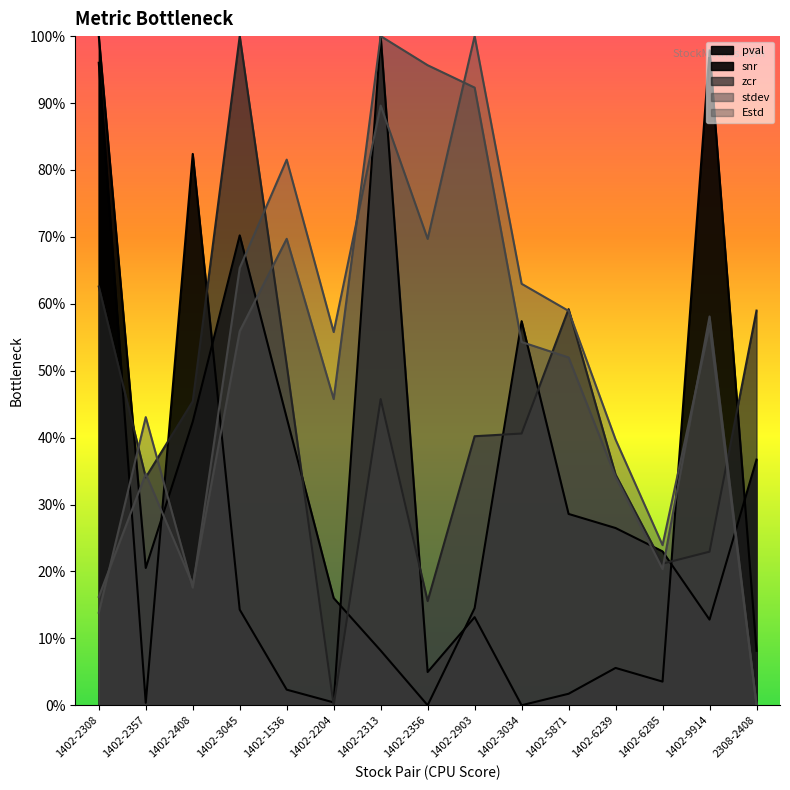

How many intersections are there between stdev and Estd?

6